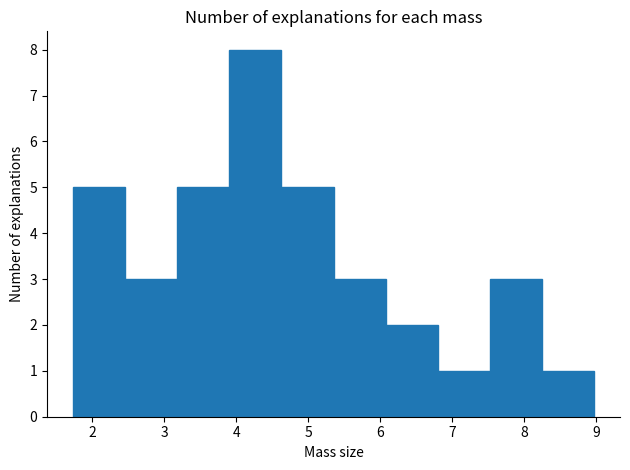

Reading left to right, transcribe this chart: for each bar, give the range it covers on the x-axis and its height. Neither the bar edges nor the heights are printed on the chart, so give them approximately, as read against the axes.

1.7 to 2.5: 5
2.5 to 3.2: 3
3.2 to 3.9: 5
3.9 to 4.6: 8
4.6 to 5.4: 5
5.4 to 6.1: 3
6.1 to 6.8: 2
6.8 to 7.5: 1
7.5 to 8.2: 3
8.2 to 9.0: 1